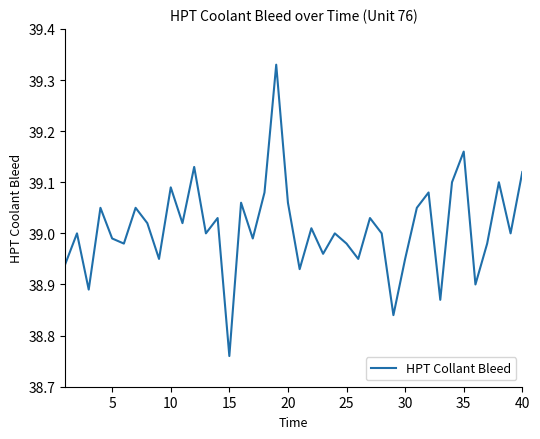

What is the difference between the maximum and minimum values?

0.6